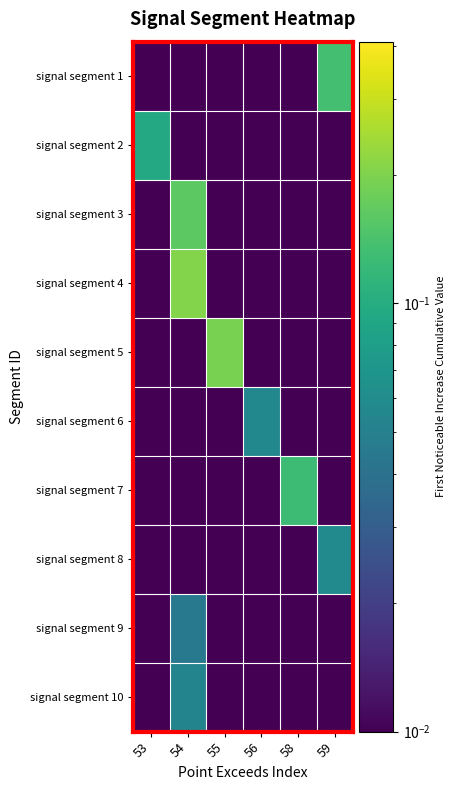

At which category is the sum across all series the highest?

54